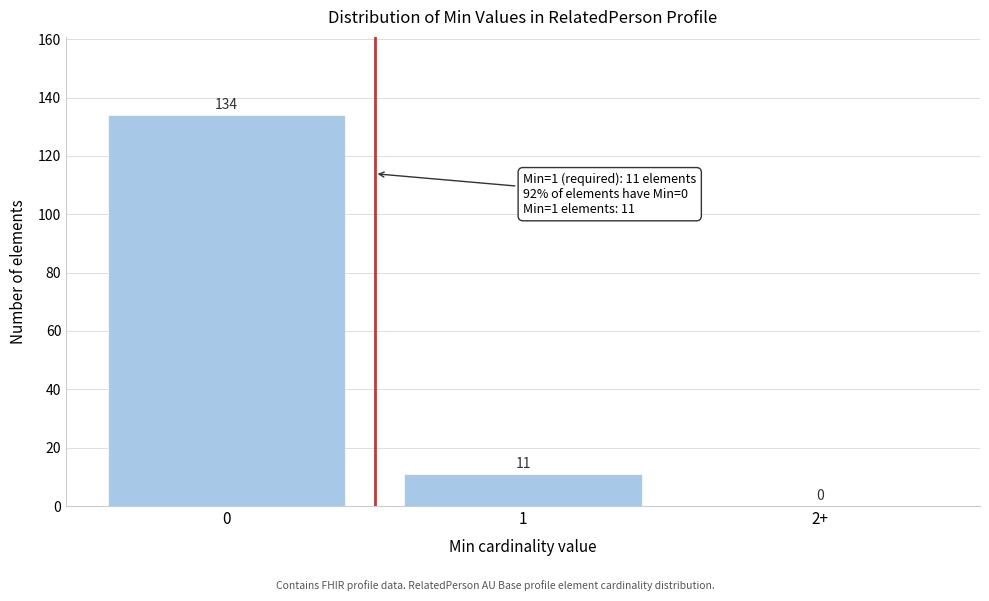

Reading right to left, extract all data points from this chart.

2+=0	1=11	0=134